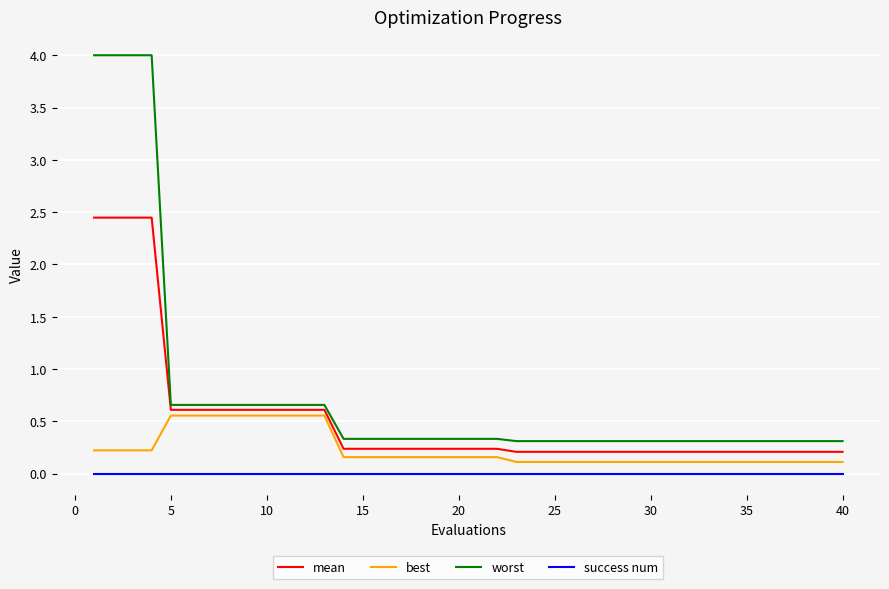

True or false: mean and success num cross at least once.

False